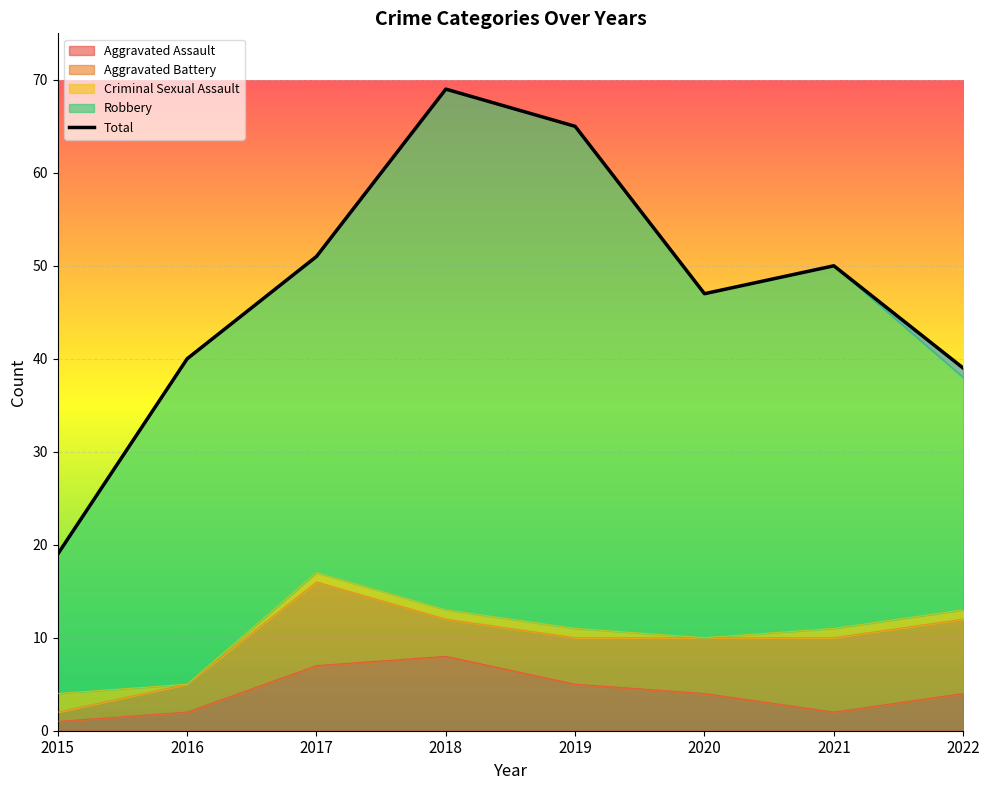

What is the sum of the Robbery values at 2016 and 2020?

72